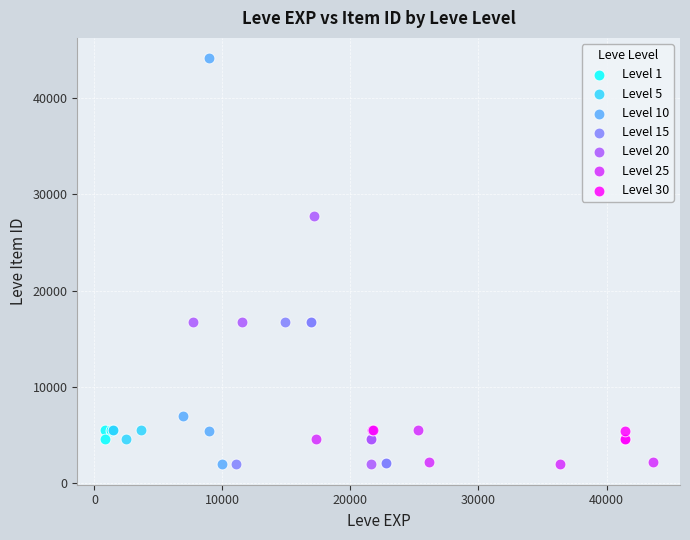

What are all the series names shown in the legend?

Level 1, Level 5, Level 10, Level 15, Level 20, Level 25, Level 30